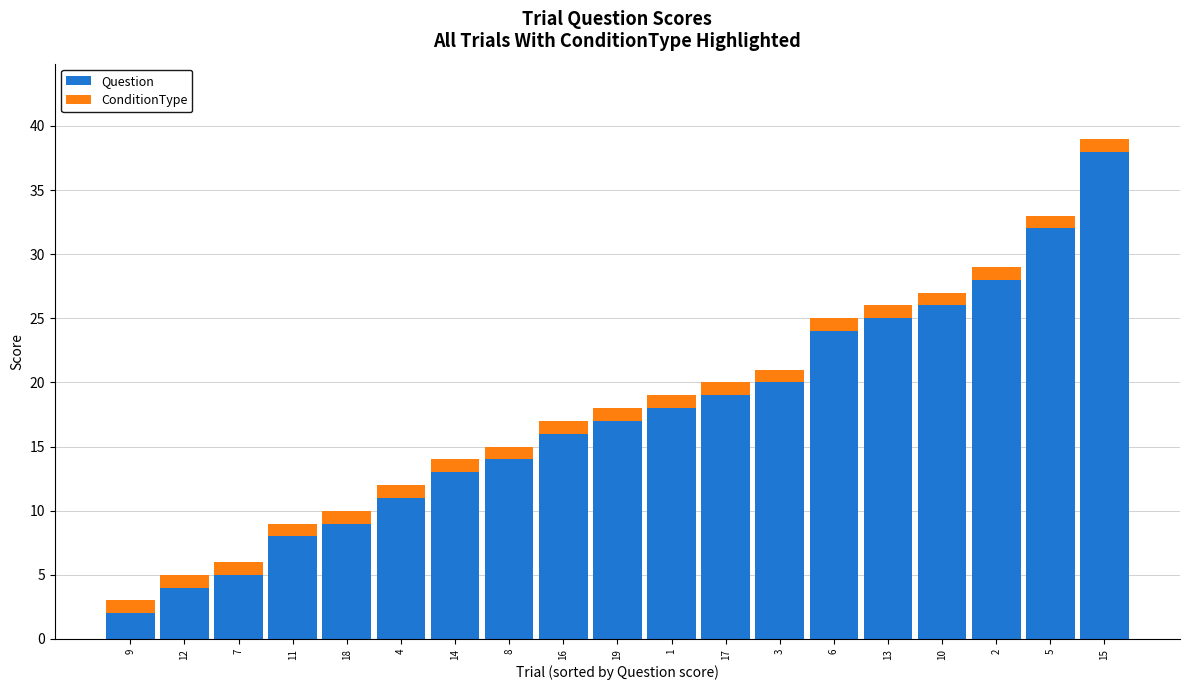

How many data points in Question are less than 17?

9